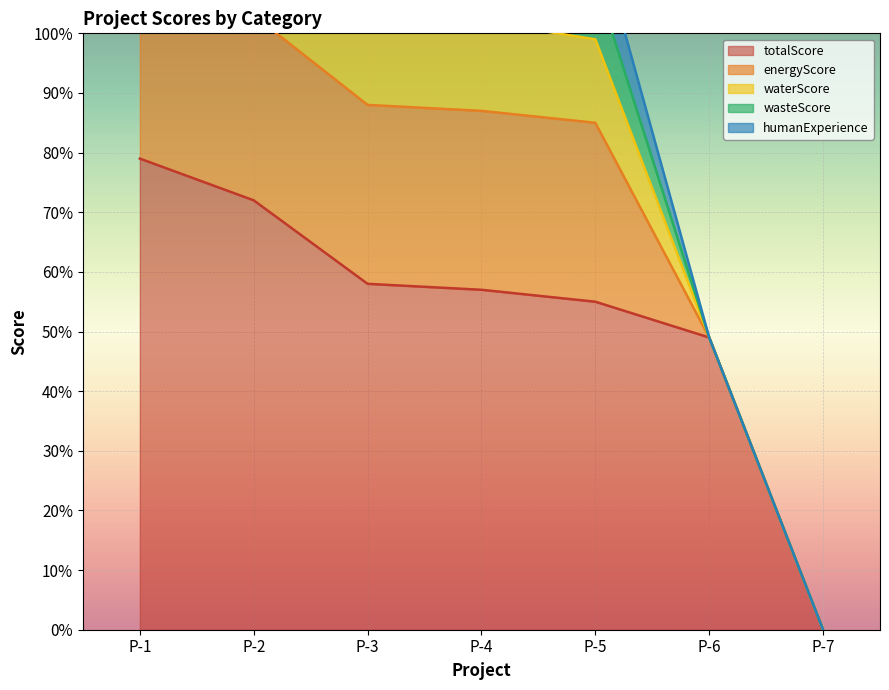

The value of waterScore at P-1 is 15. True or false?

True